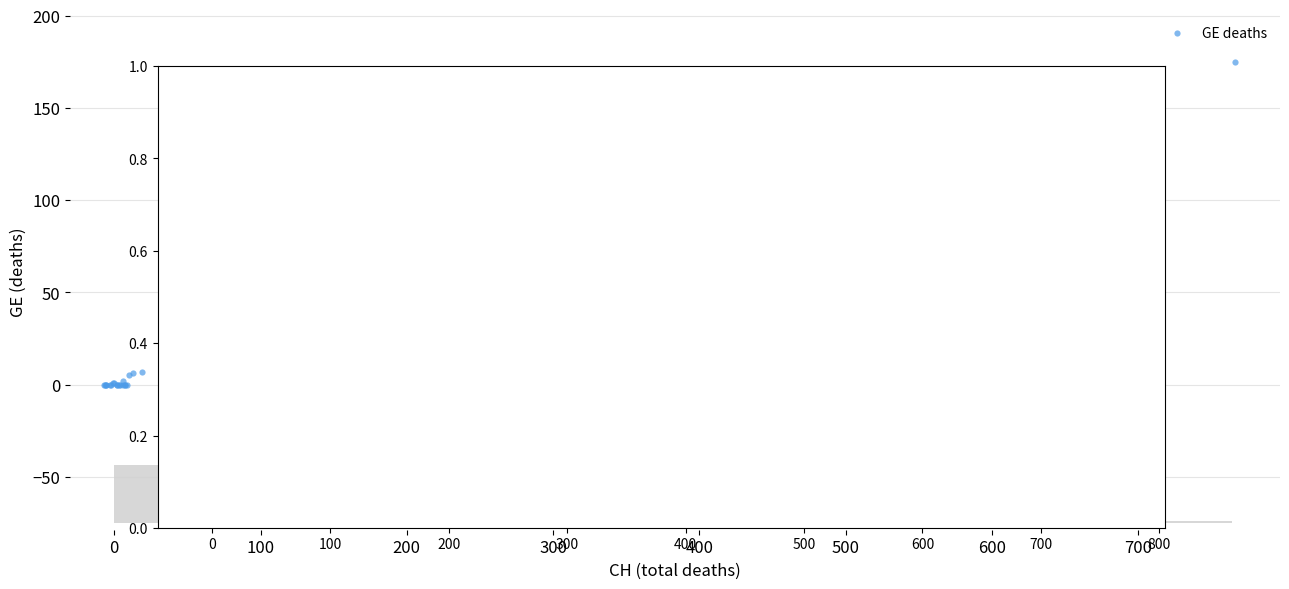

What Y value in the scatter plot is closest to 87?

84